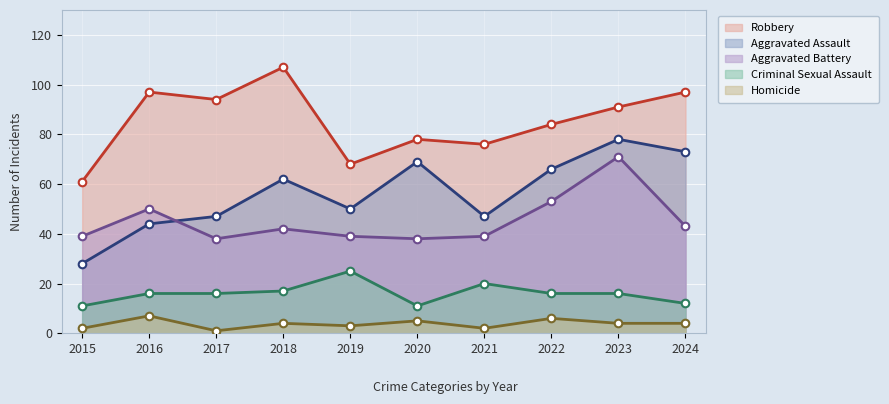

Which series has the largest total across all categories?

Robbery